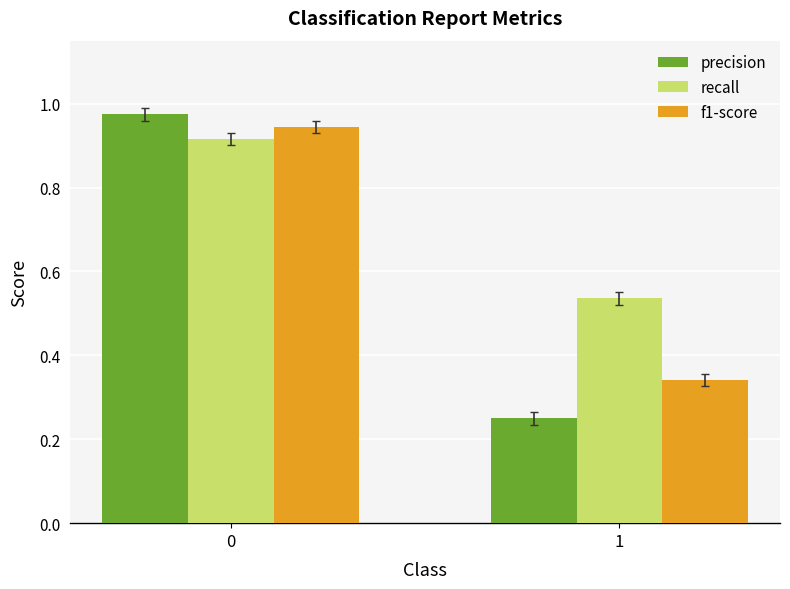

Count the number of categories in the chart.

2